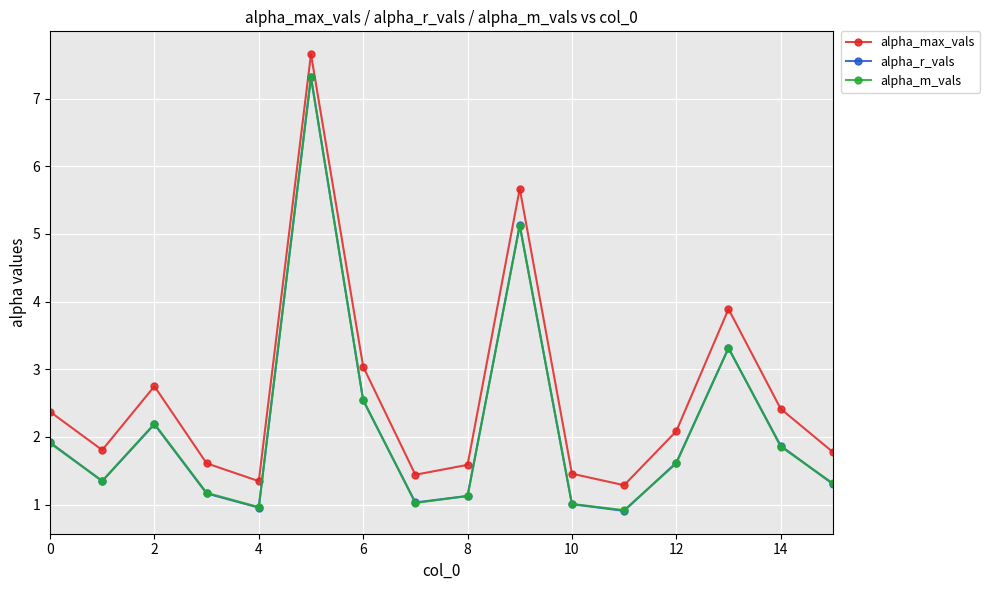

True or false: alpha_r_vals and alpha_max_vals intersect in this chart.

False